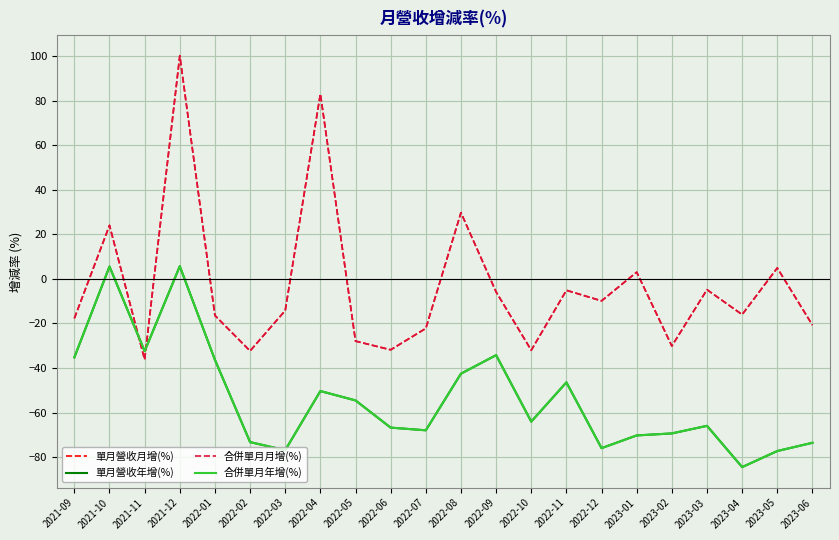

What are all the series names shown in the legend?

單月營收月增(%), 單月營收年增(%), 合併單月月增(%), 合併單月年增(%)